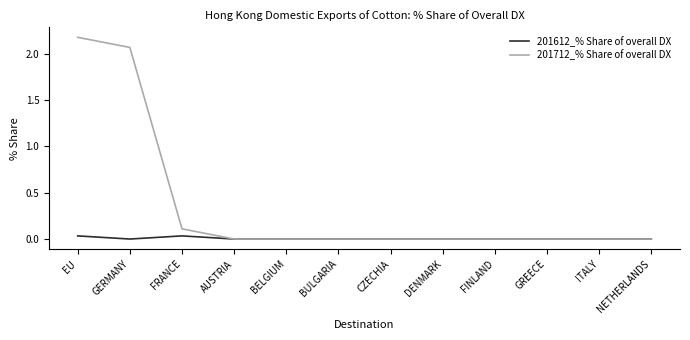

Which series has the largest total across all categories?

201712_% Share of overall DX